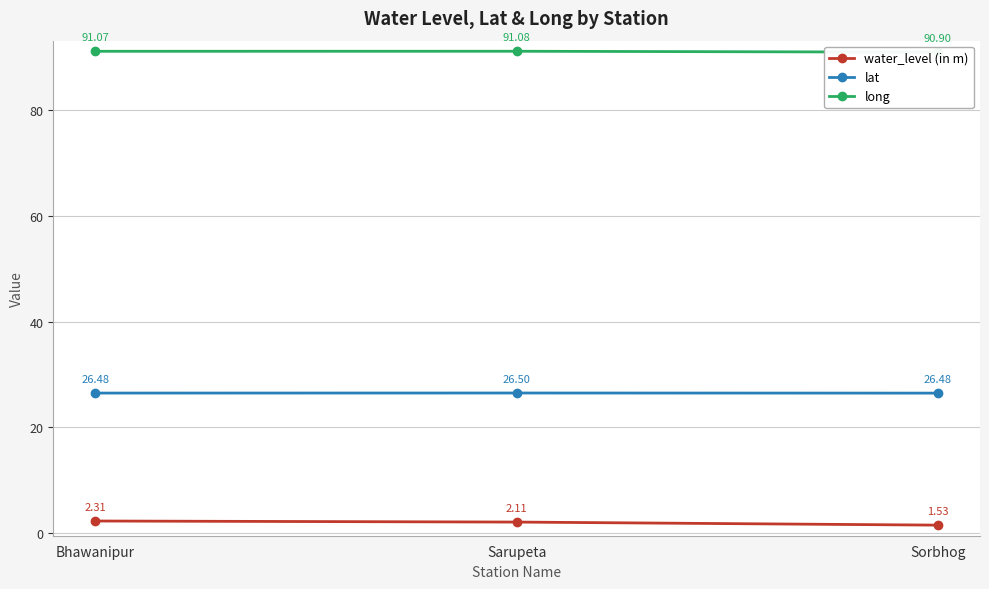

At Sorbhog, list the series in order from largest to smallest.

long, lat, water_level (in m)